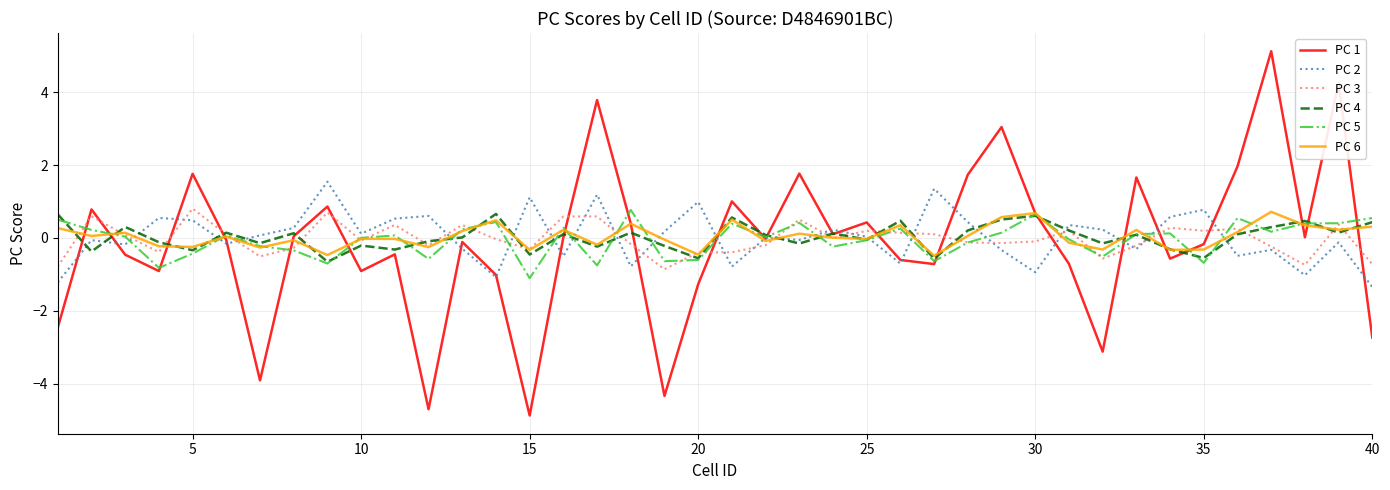

Which series has the widest spread of values?

PC 1